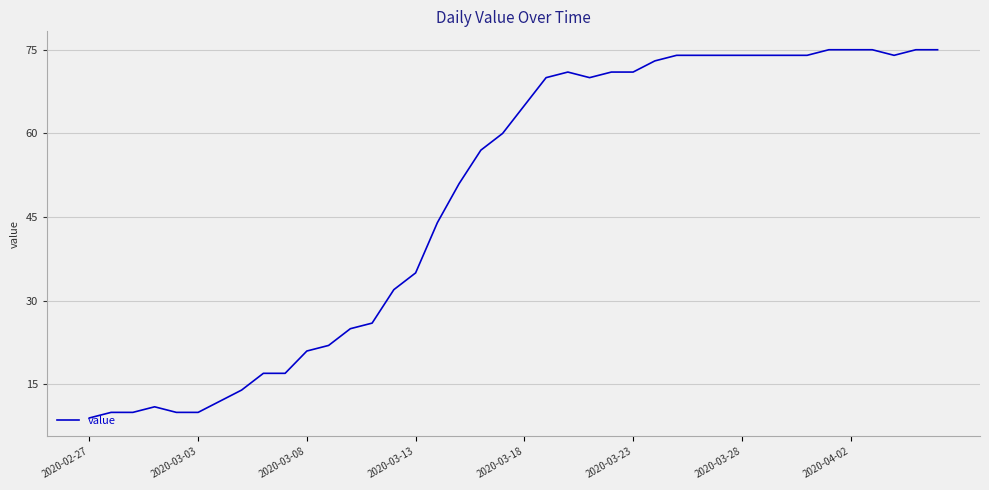

What is the sum of all values?

1951